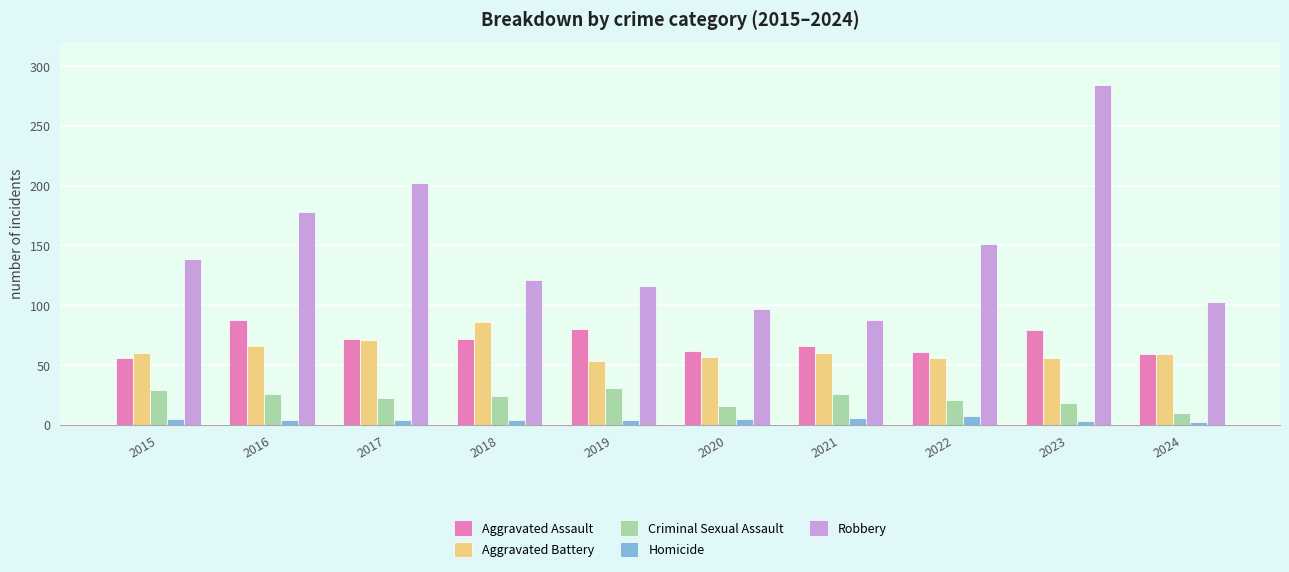

Which category has the lowest value in the Robbery series?

2021